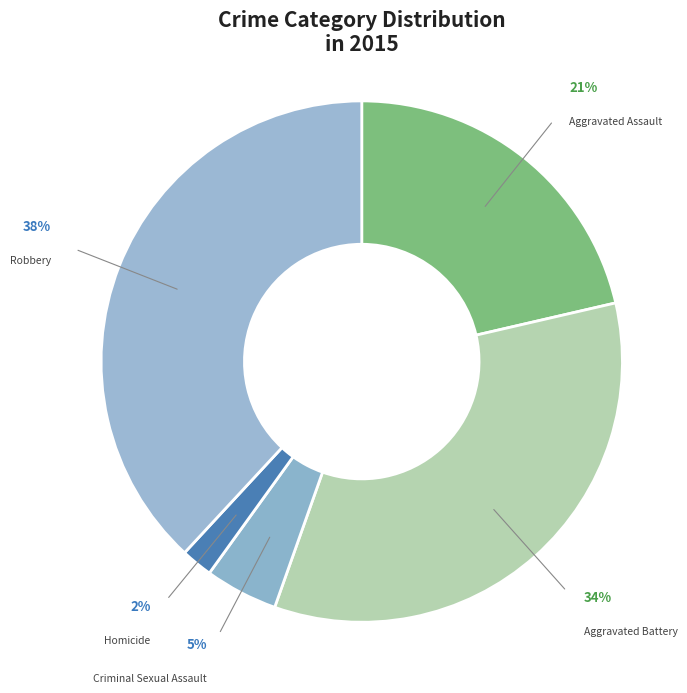

Approximately how many times larger is the value at Robbery compared to Aggravated Assault?

1.8